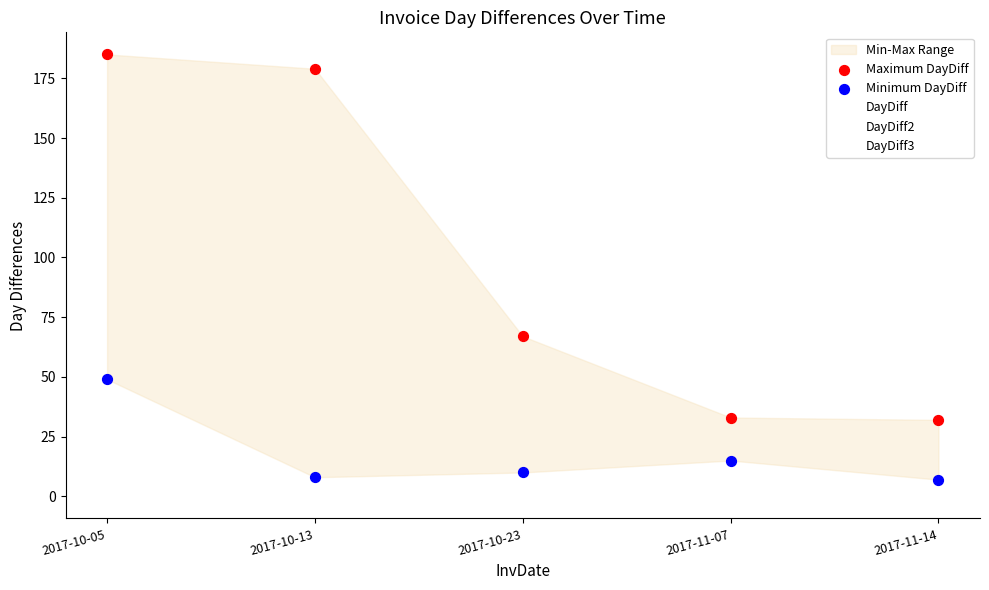

Which series contains the highest Y value?

Maximum DayDiff